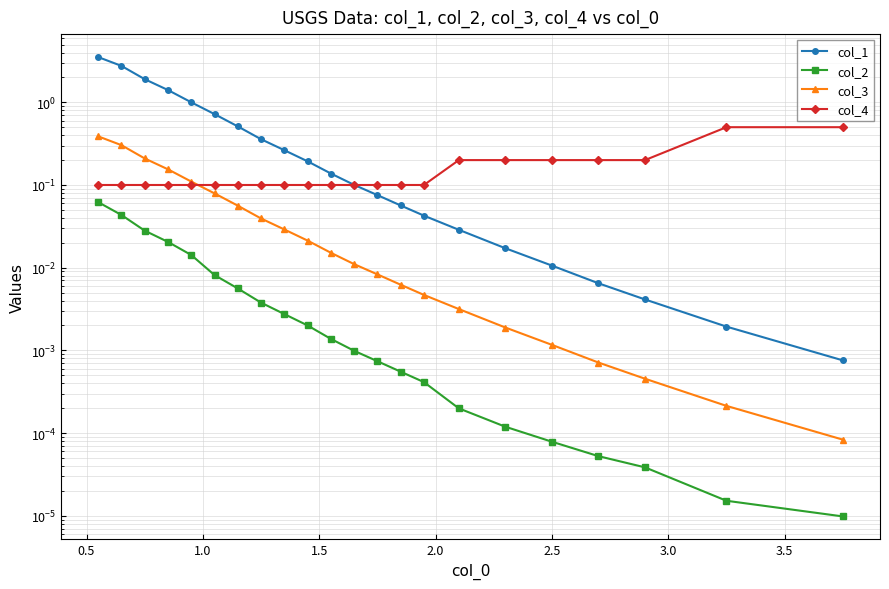

What is the difference between the highest and lowest values at 3.0?

0.5